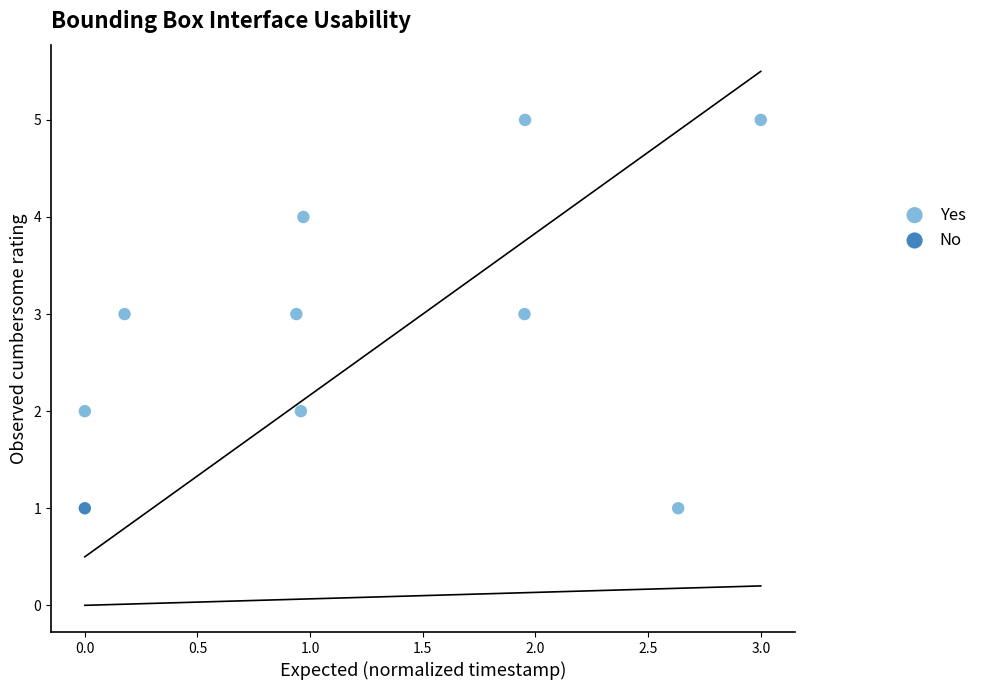

What are all the series names shown in the legend?

Yes, No